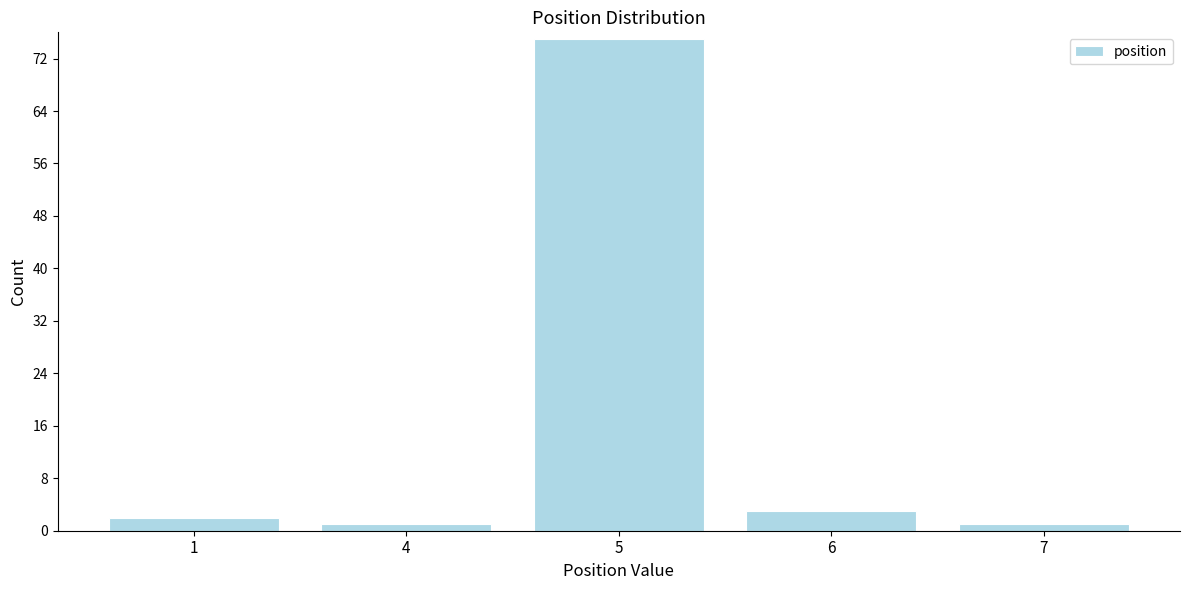

Reading right to left, transcribe all the data shown in this chart.

1	3	75	1	2